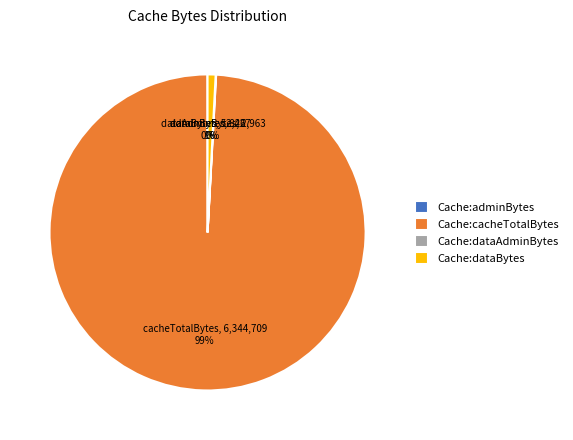

Does any single category account for the majority?

Yes